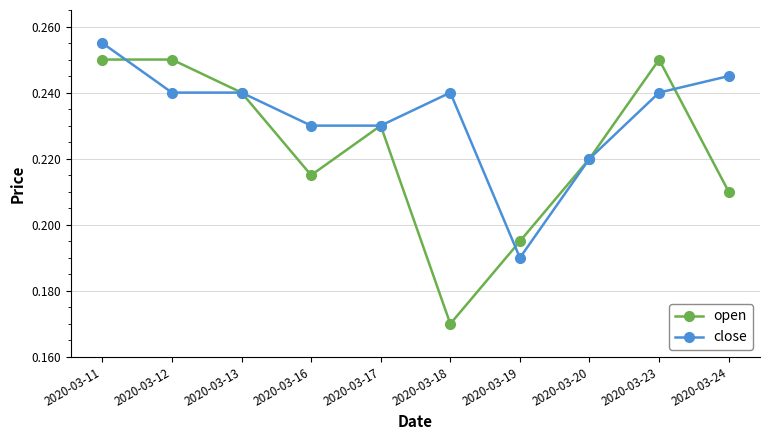

At which label is close closest to 0?

2020-03-19